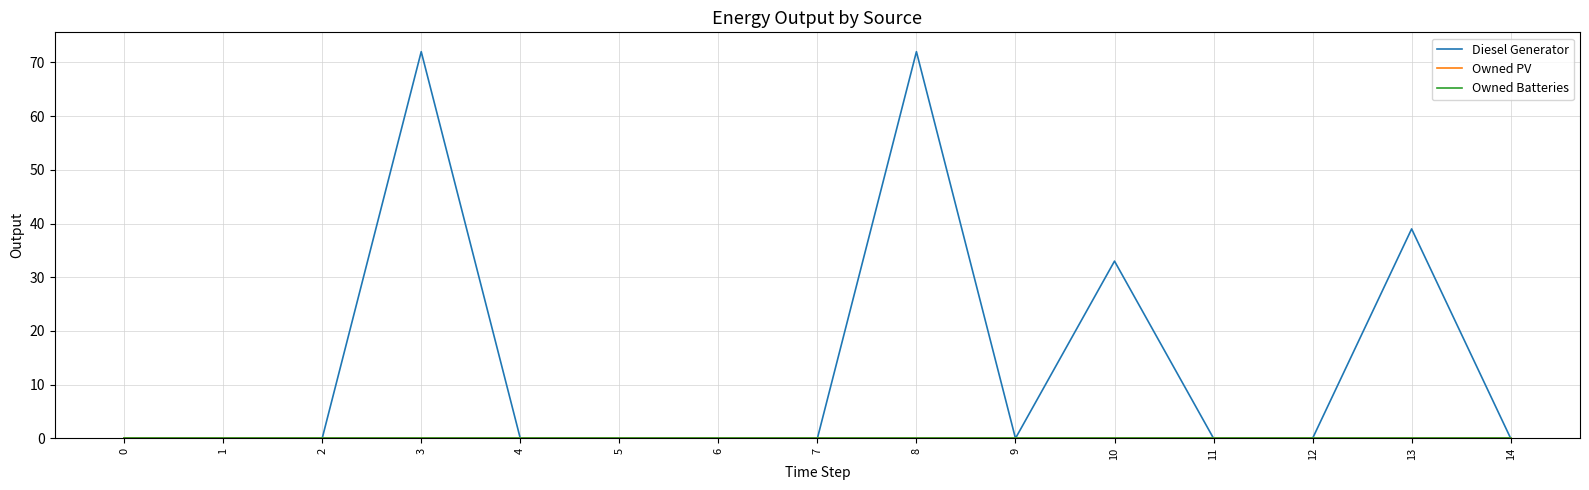

True or false: Diesel Generator and Owned Batteries cross at least once.

False